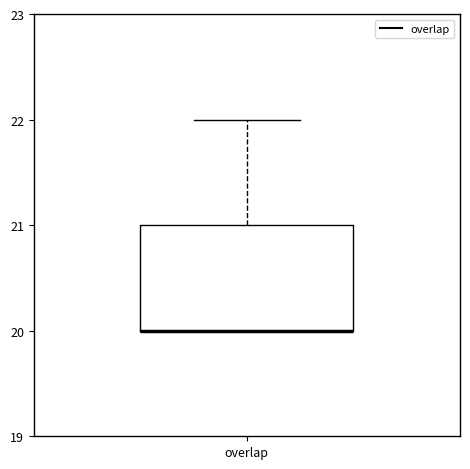

Transcribe this box plot: give where the median line is, the range the box spans, and where the two whiskers end, as read against the y-axis. The values are not printed on the chart, so give them approximately, as read against the axis.

median 20 (drawn on the box's lower edge), box 20 to 21, whiskers 20 to 22